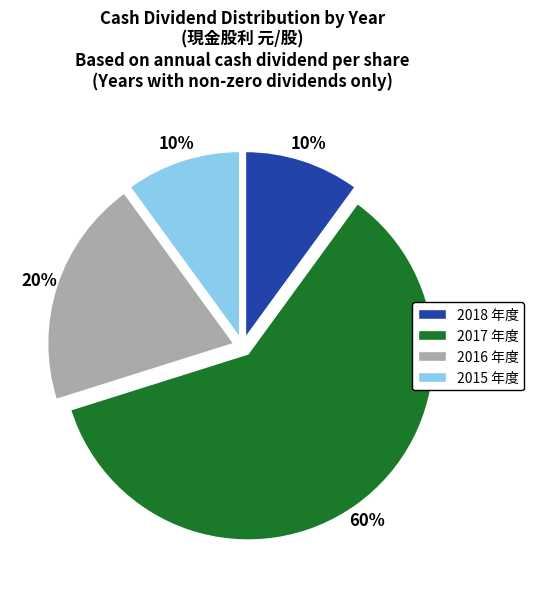

Which has a higher value, 2015 or 2017?

2017